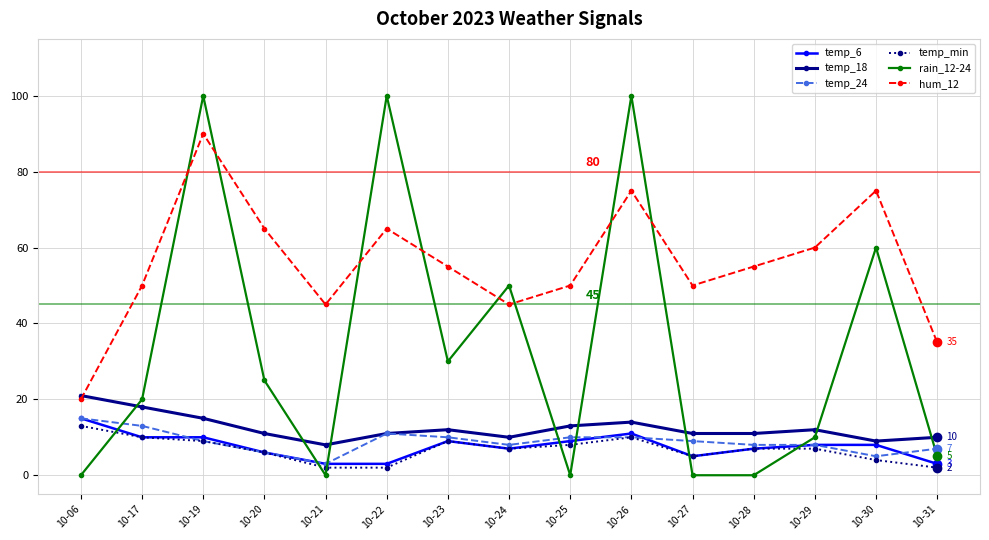

At which category does temp_min reach its first local peak?

10-23